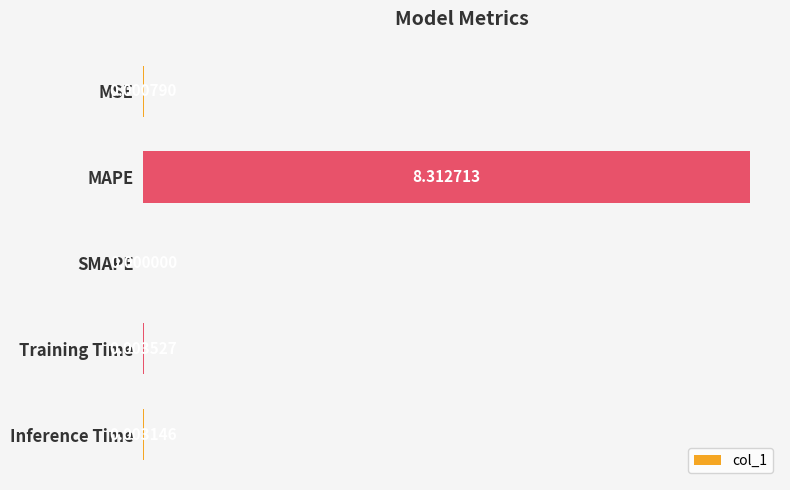

Which category has the highest value across all series?

MAPE